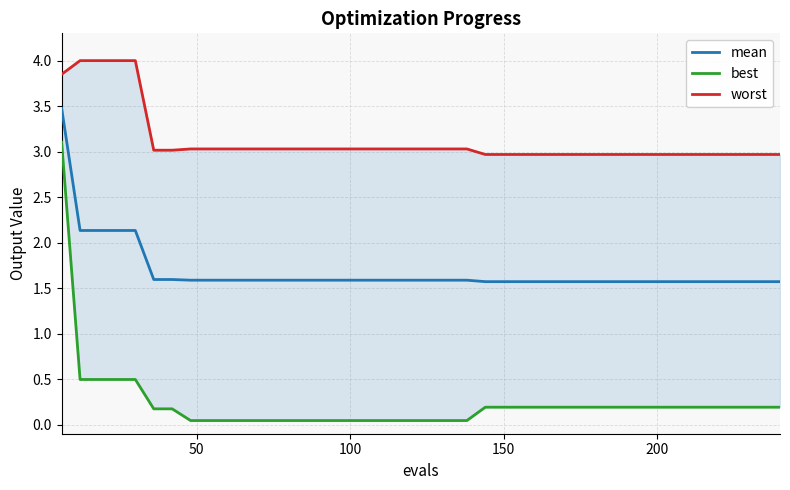

What is the highest value of the mean series?

3.5